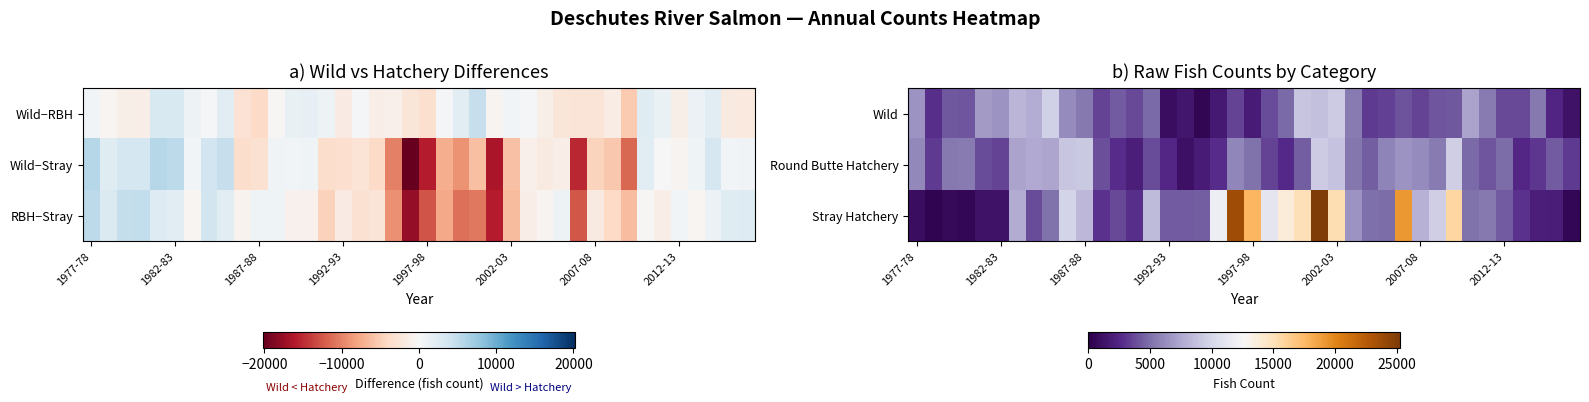

What is the maximum value shown in the chart?

25263